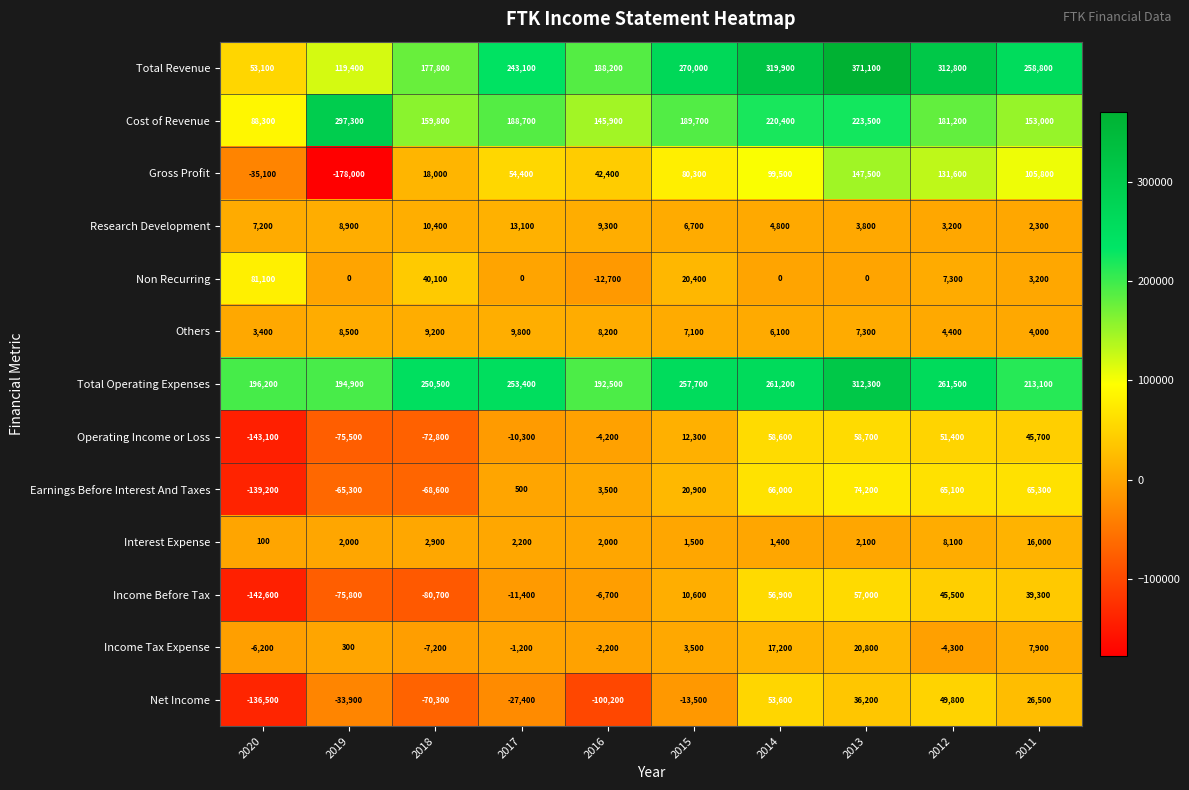

At which category is the sum across all series the highest?

2013